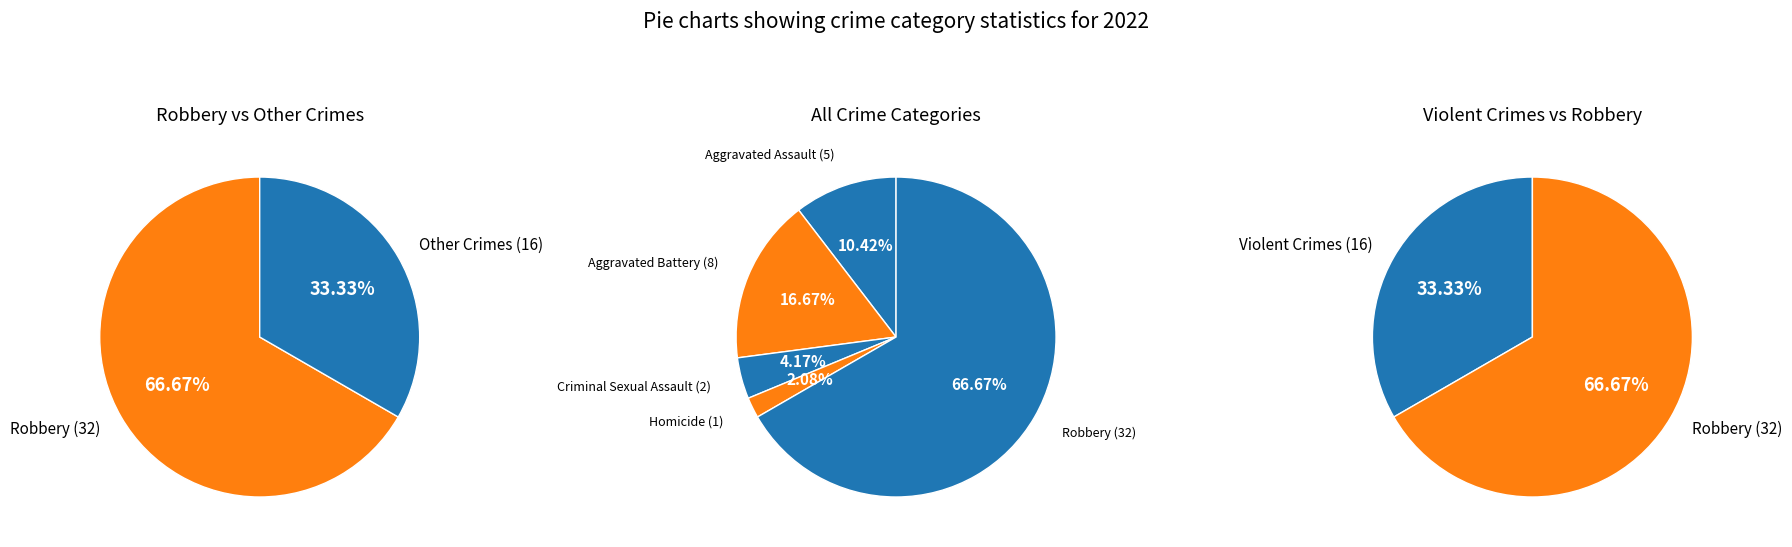

Rank the categories by value from lowest to highest.

Homicide, Criminal Sexual Assault, Aggravated Assault, Aggravated Battery, Robbery